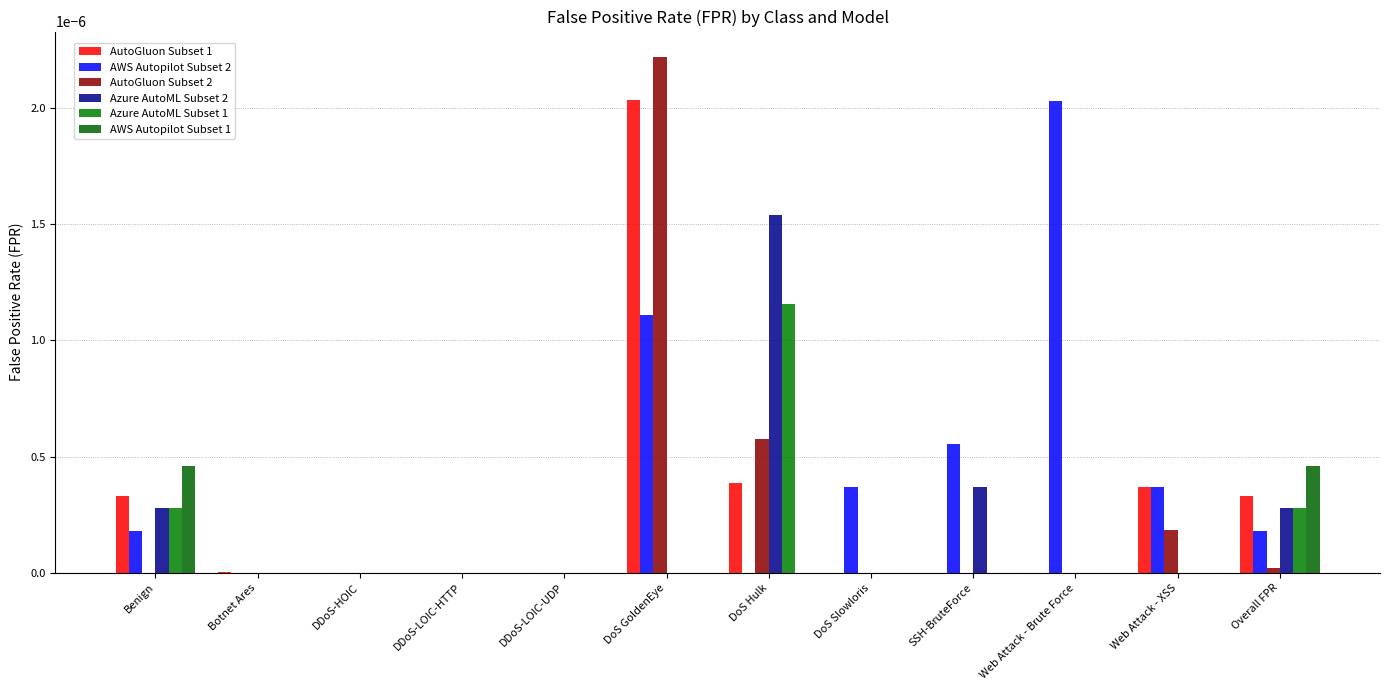

How many categories are shown in the chart?

12